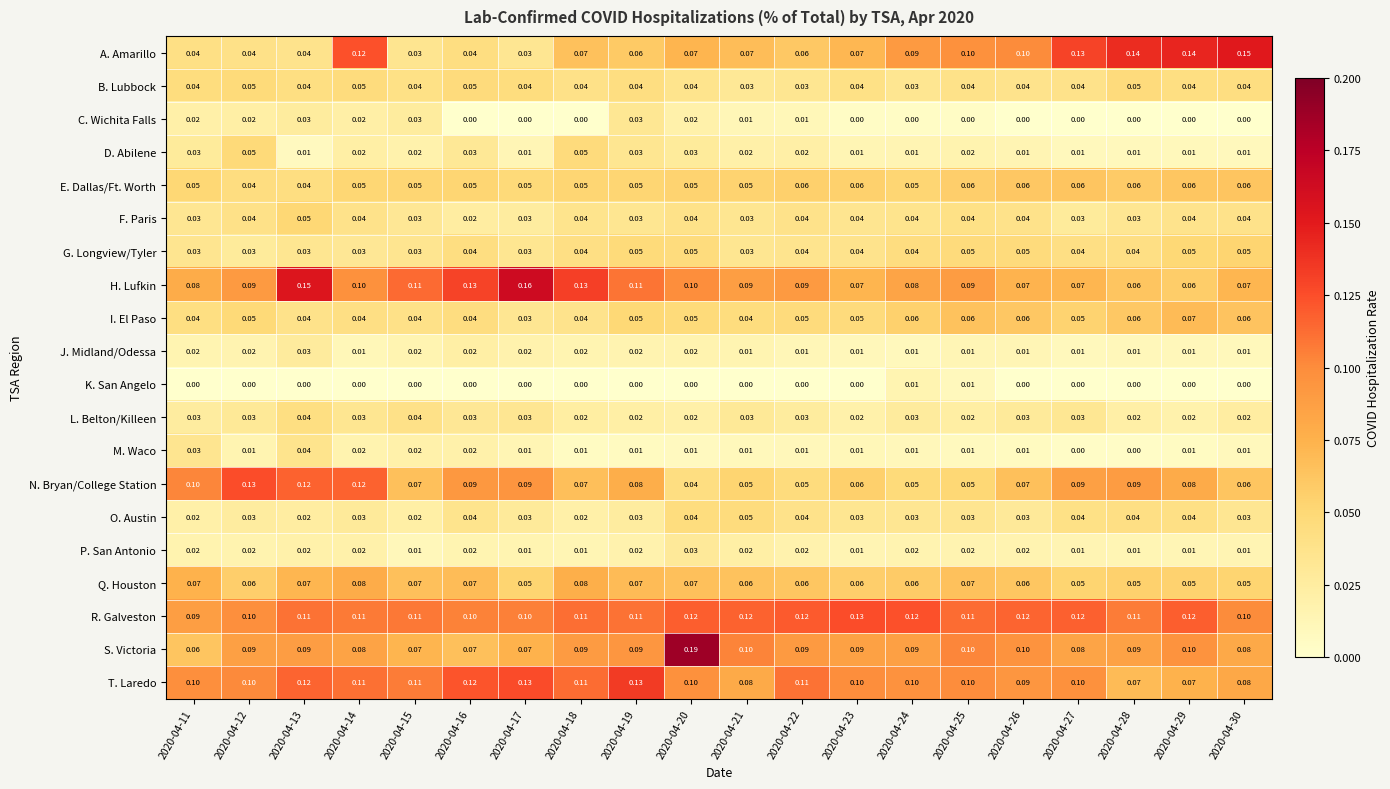

Is the value of F. Paris at 2020-04-15 greater than the value of L. Belton/Killeen at 2020-04-13?

No